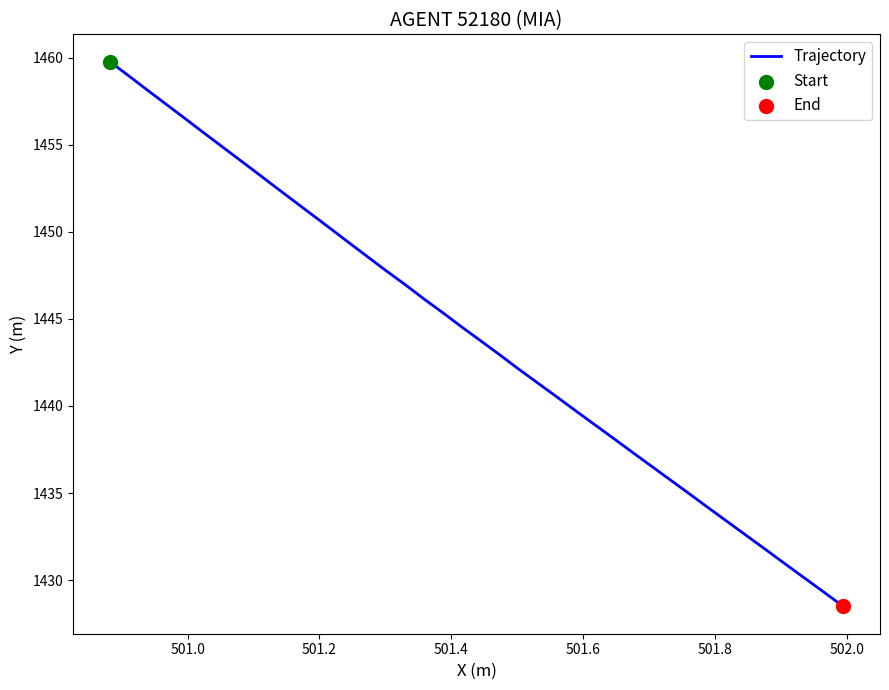

What is the difference between the maximum and minimum values?

31.3